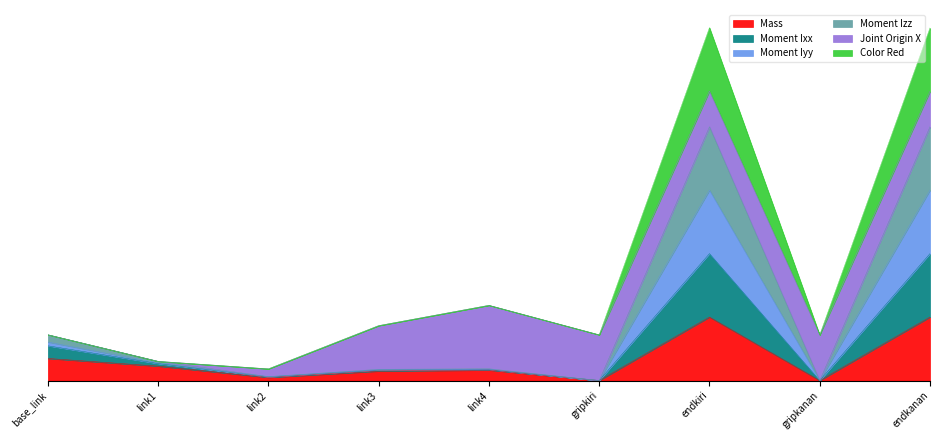

Does the chart have visible grid lines?

No